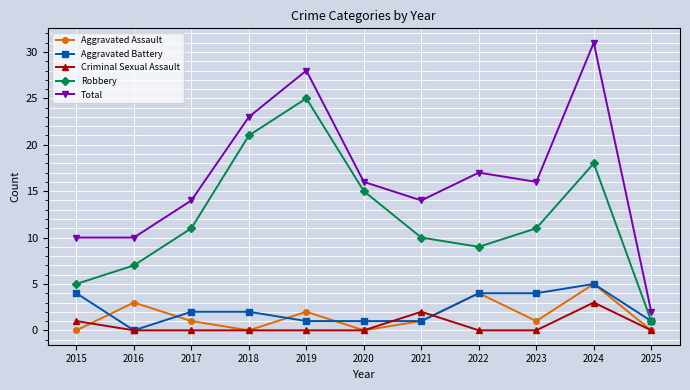

Reading right to left, extract all data points from this chart.

Aggravated Assault: 0	5	1	4	1	0	2	0	1	3	0
Aggravated Battery: 1	5	4	4	1	1	1	2	2	0	4
Criminal Sexual Assault: 0	3	0	0	2	0	0	0	0	0	1
Robbery: 1	18	11	9	10	15	25	21	11	7	5
Total: 2	31	16	17	14	16	28	23	14	10	10